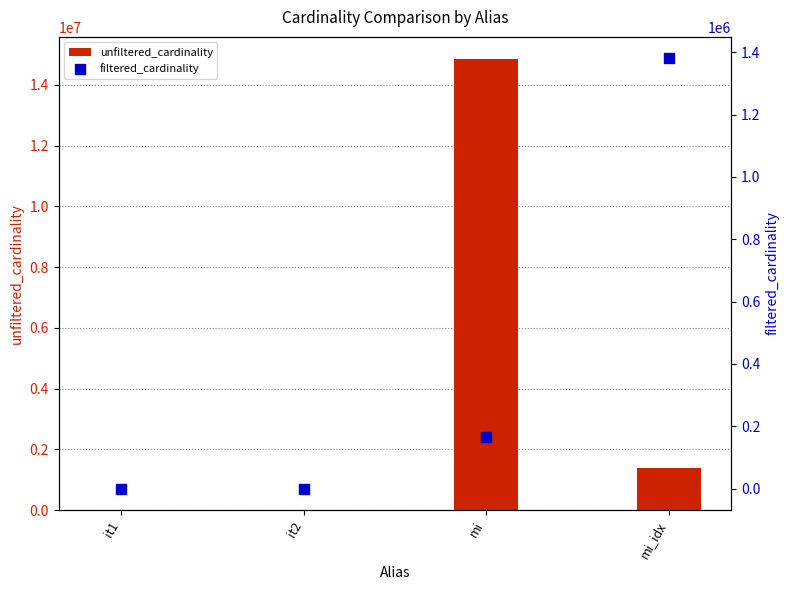

At how many categories does at least one series exceed 10993531?

1